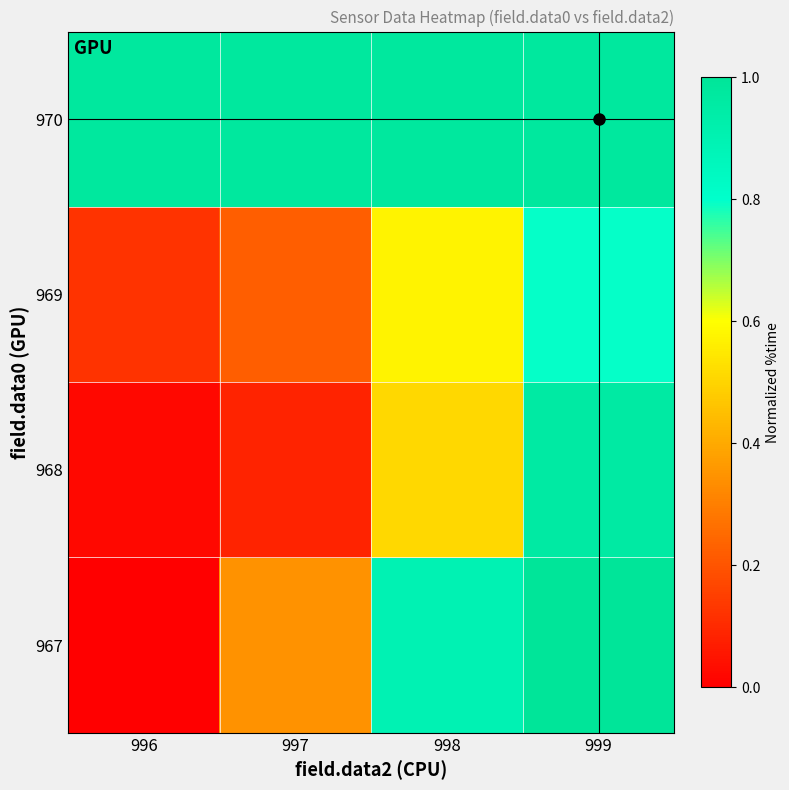

At how many categories does at least one series exceed 0?

4